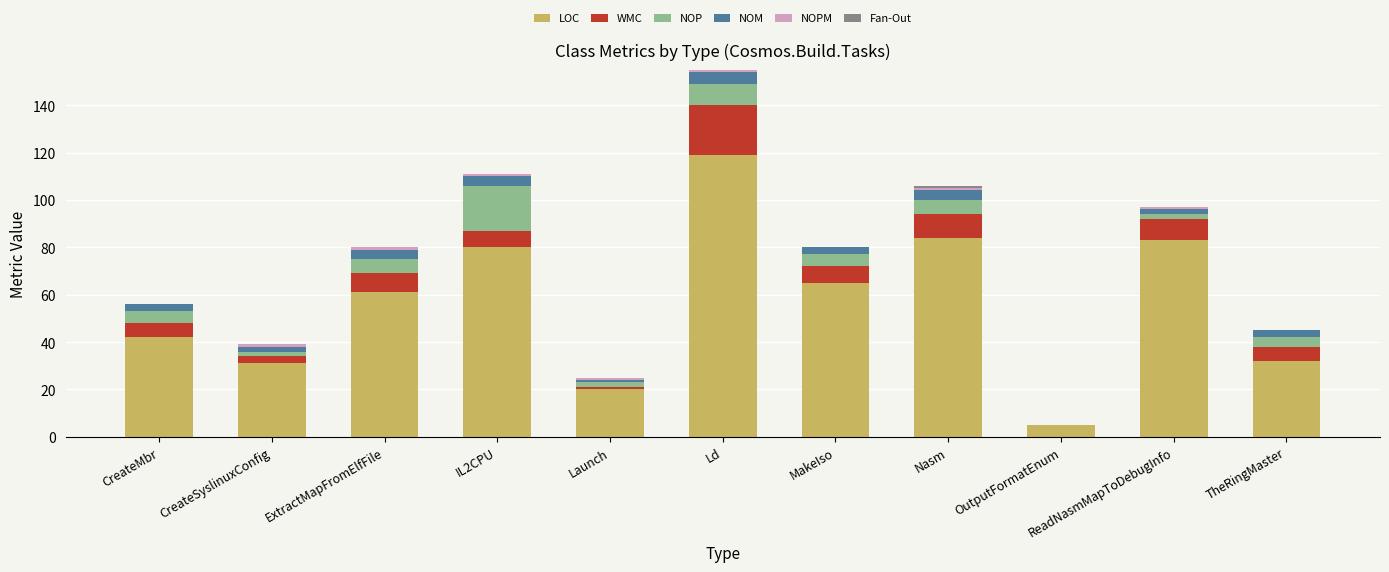

What is the highest value of the LOC series?

119